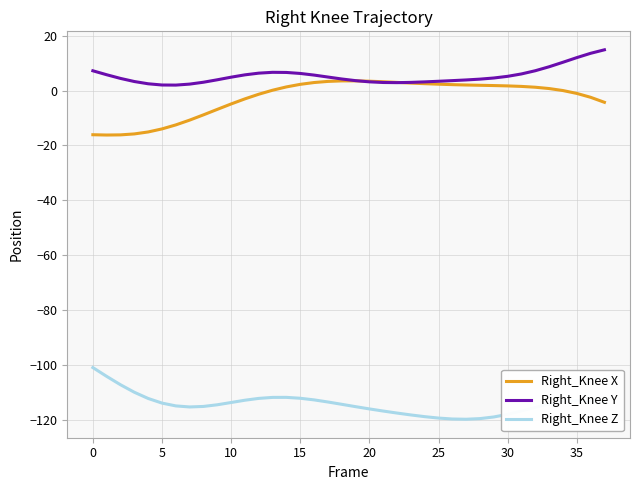

True or false: Right_Knee X and Right_Knee Z cross at least once.

False